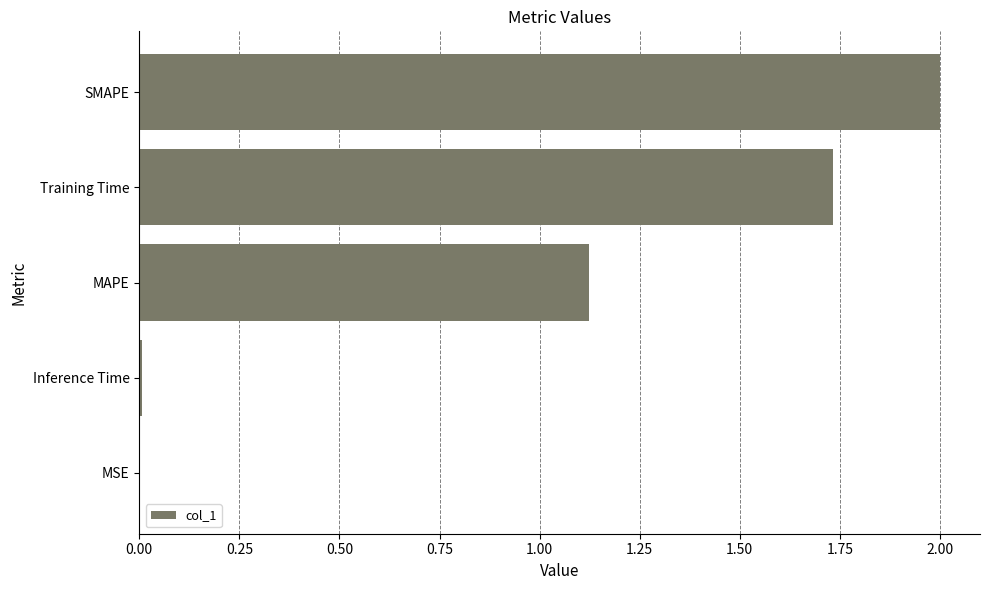

What is the average value?

1.0